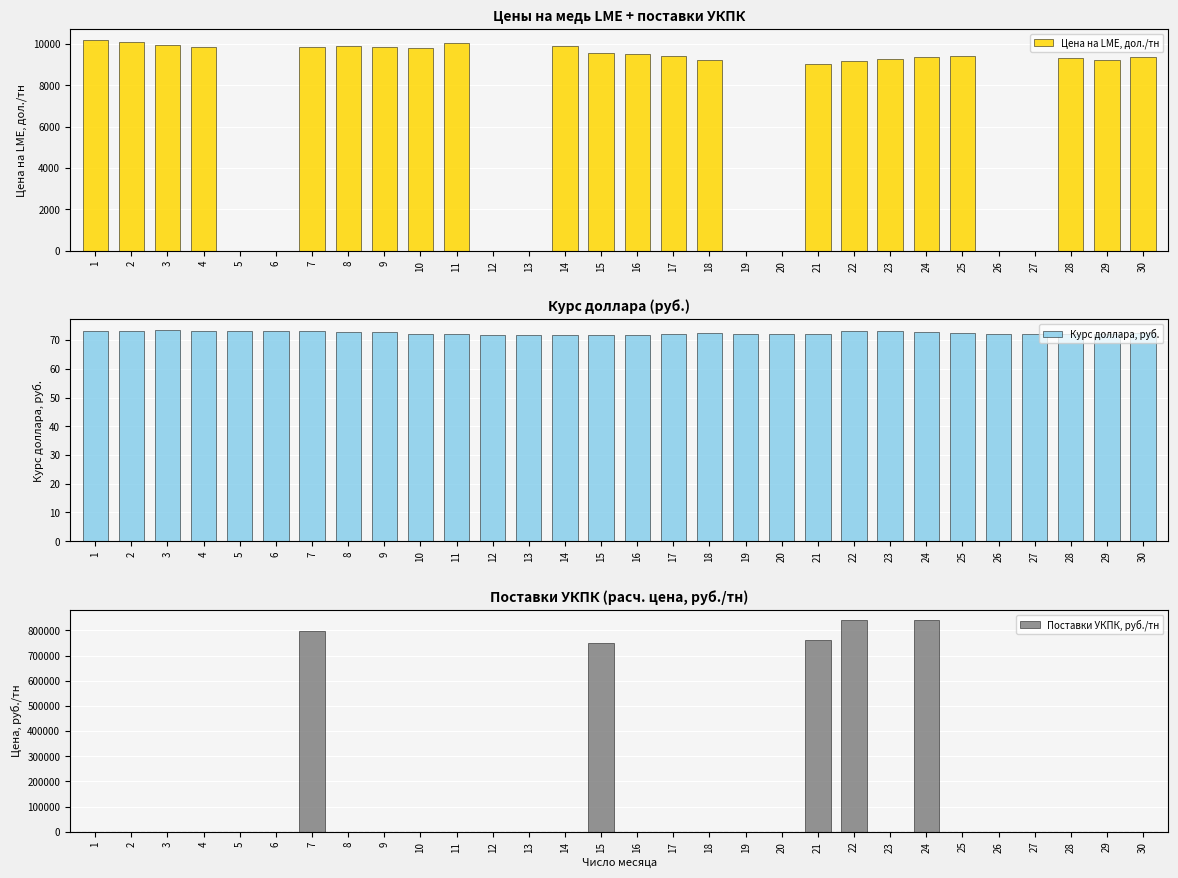

Reading right to left, list all the values displayed in this chart.

Цена на LME, дол./тн: 9385.0	9225.5	9333.5	0.0	0.0	9432.5	9390.5	9289.5	9190.5	9042.5	0.0	0.0	9206.0	9427.5	9508.0	9552.5	9900.0	0.0	0.0	10029.0	9808.5	9877.0	9878.5	9848.0	0.0	0.0	9852.0	9967.0	10117.5	10212.5
Курс доллара, руб.: 72.4	72.2	72.2	72.2	72.2	72.3	72.7	73.2	73.2	72.2	72.2	72.2	72.5	72.0	71.8	71.7	71.7	71.7	71.7	72.2	72.1	72.8	72.9	73.3	73.3	73.3	73.3	73.5	73.2	73.3
Поставки УКПК, руб./тн: 0.0	0.0	0.0	0.0	0.0	0.0	839849.0	0.0	839849.0	763507.5	0.0	0.0	0.0	0.0	0.0	751455.0	0.0	0.0	0.0	0.0	0.0	0.0	0.0	799777.5	0.0	0.0	0.0	0.0	0.0	0.0